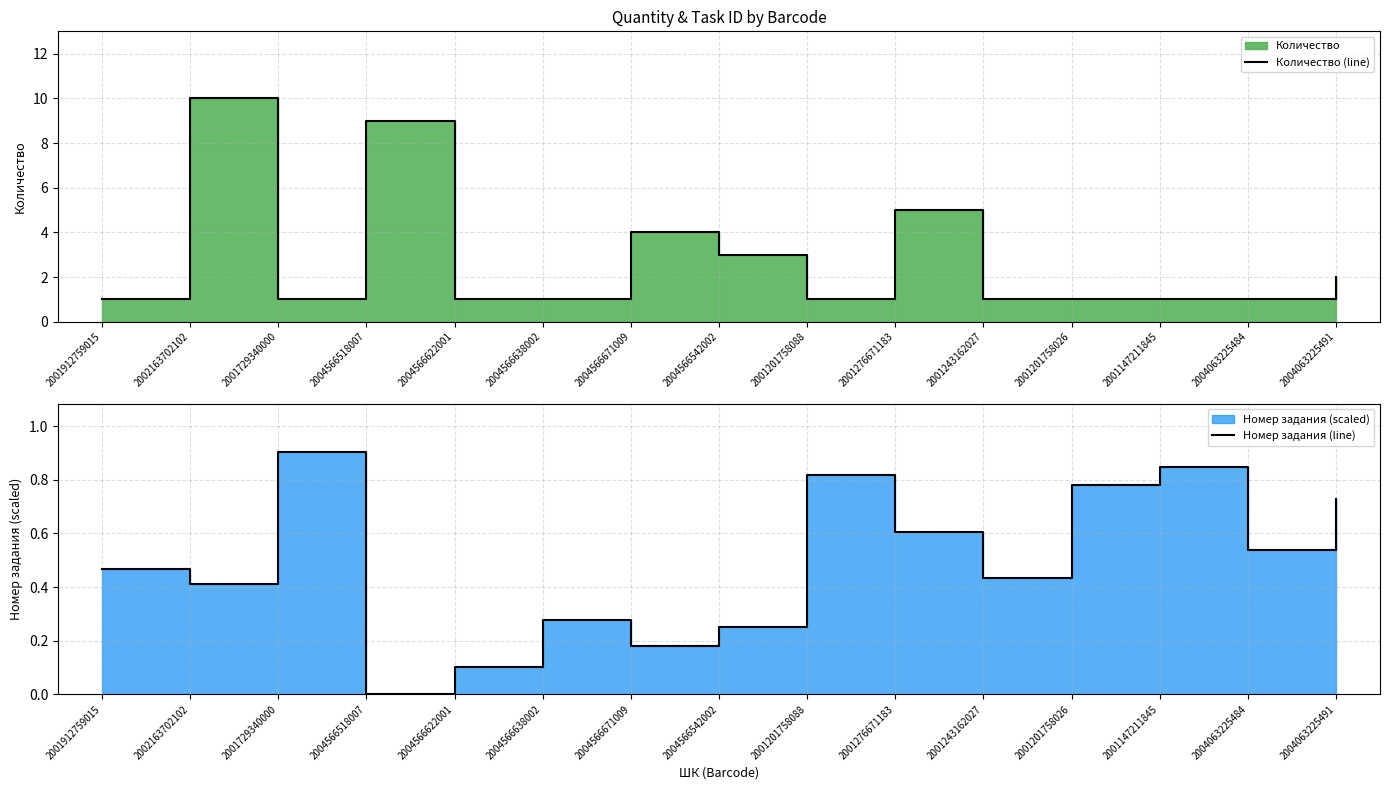

Is it true that Номер задания (line) equals 0.5 at 2001912759015?

True